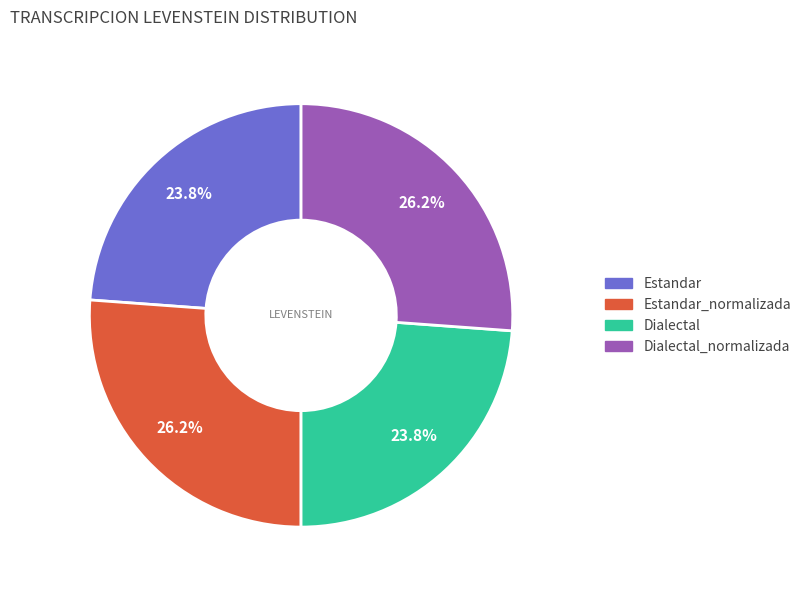

To the nearest percent, what is the difference between the largest and smallest slice percentages?

2%